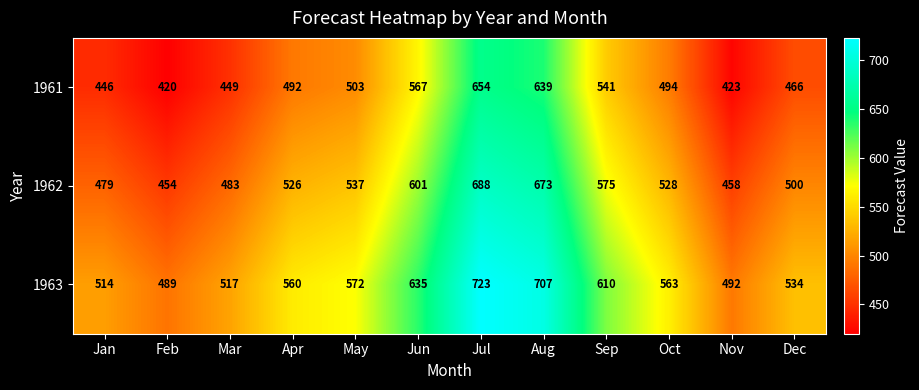

Rank the series at Jan from lowest to highest value.

1961, 1962, 1963